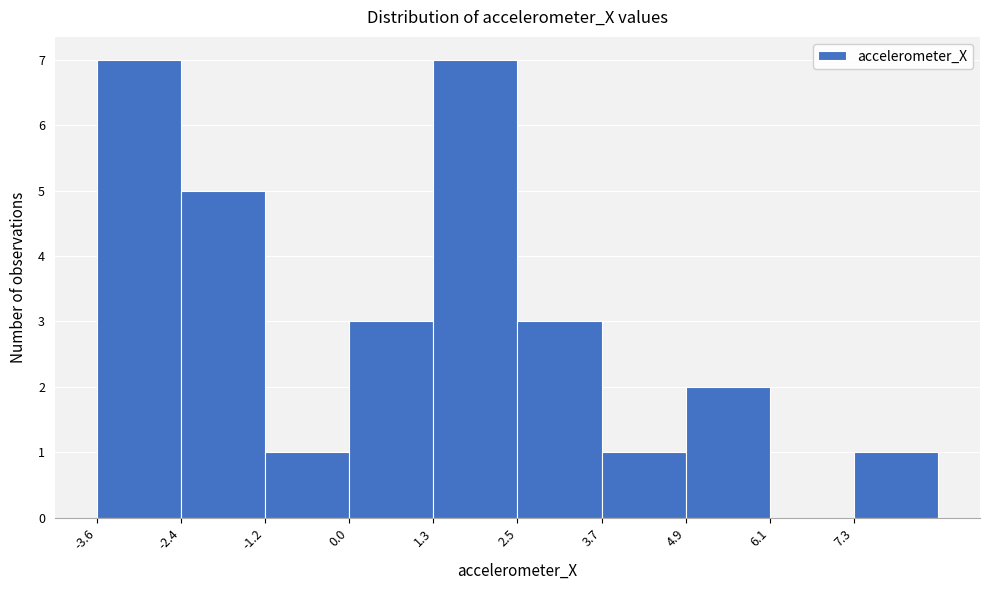

Reading left to right, list every bar in this chart as the range it spans on the x-axis followed by its height. Neither the bar edges nor the heights are printed on the chart, so give them approximately, as read against the axes.

-3.6 to -2.4: 7
-2.4 to -1.2: 5
-1.2 to 0.0: 1
0.0 to 1.2: 3
1.2 to 2.4: 7
2.4 to 3.6: 3
3.6 to 5.0: 1
5.0 to 6.2: 2
6.2 to 7.4: 0
7.4 to 8.6: 1